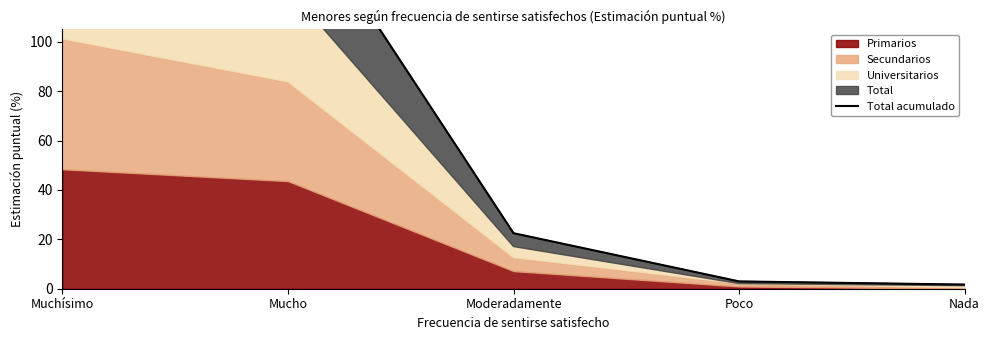

True or false: the data shows 1.7 at Nada.

True